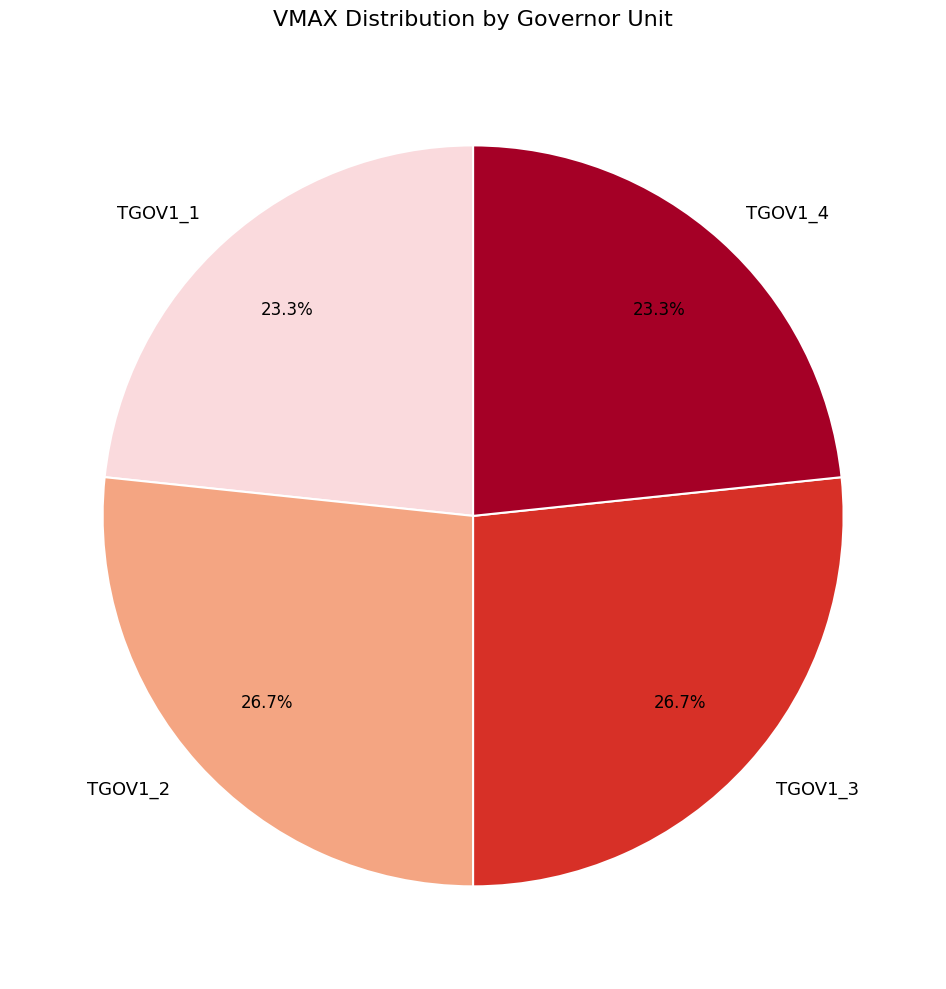

What percentage is the TGOV1_4 slice, to the nearest percent?

23%